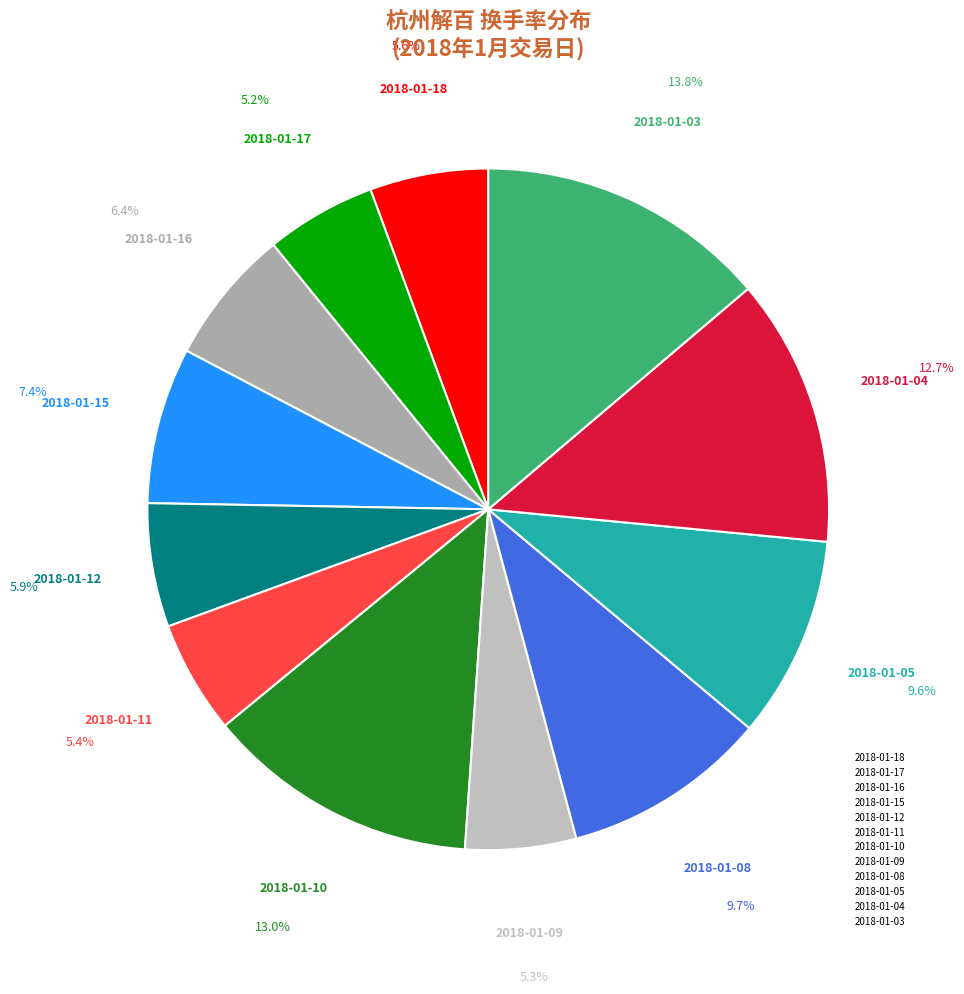

Does 2018-01-08 account for over 50% of the chart?

No